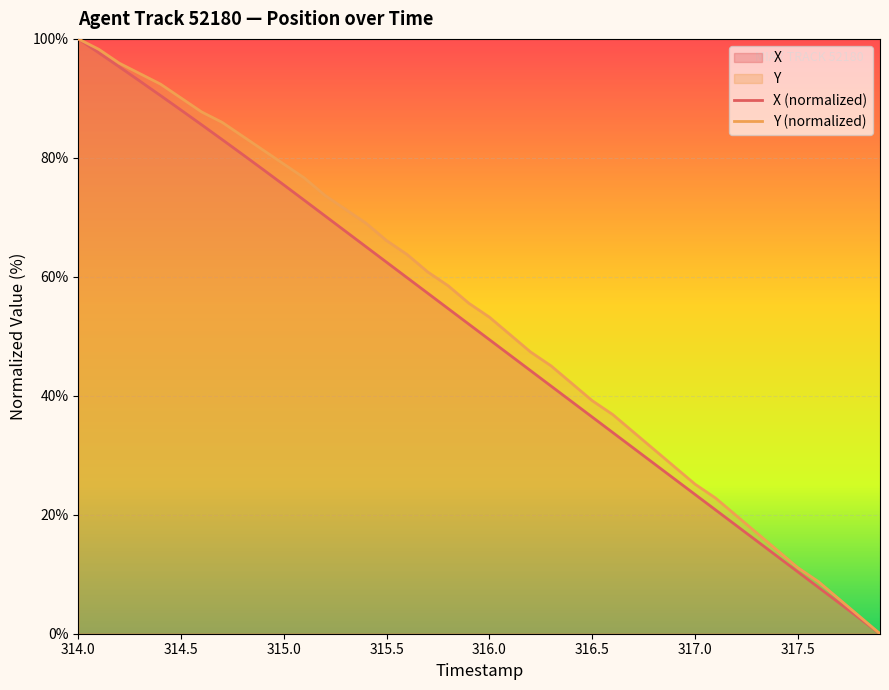

What is the maximum value for X (normalized)?

100.0